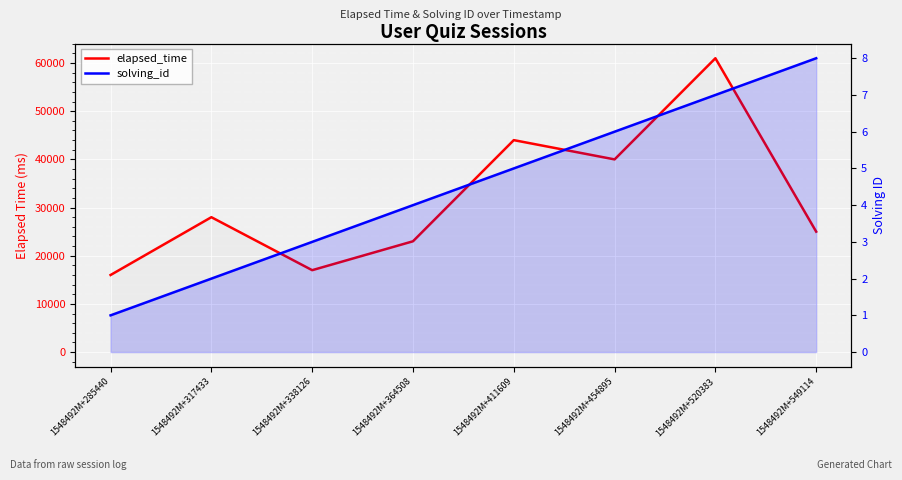

How many values in the elapsed_time series exceed 28000?

3